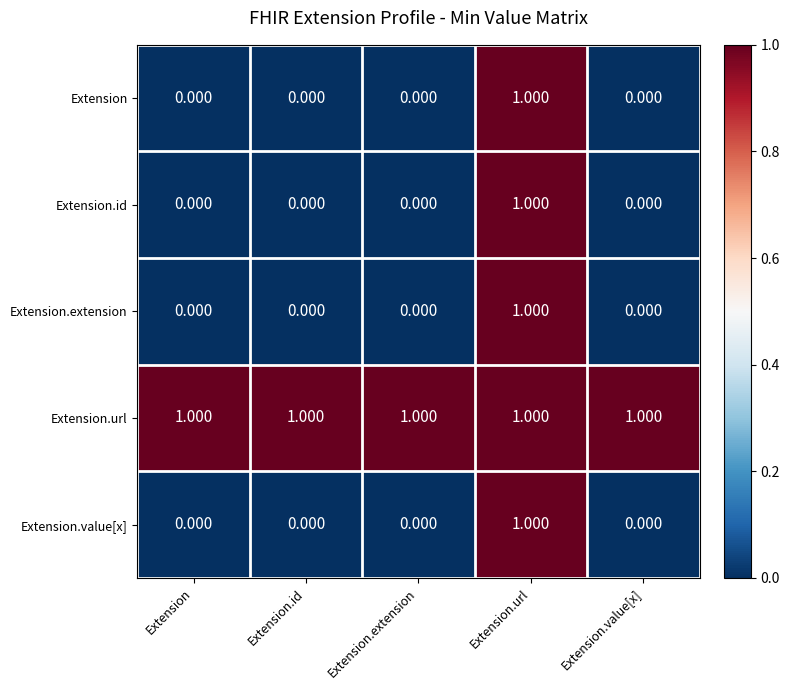

Which series has the largest total across all categories?

Extension.url